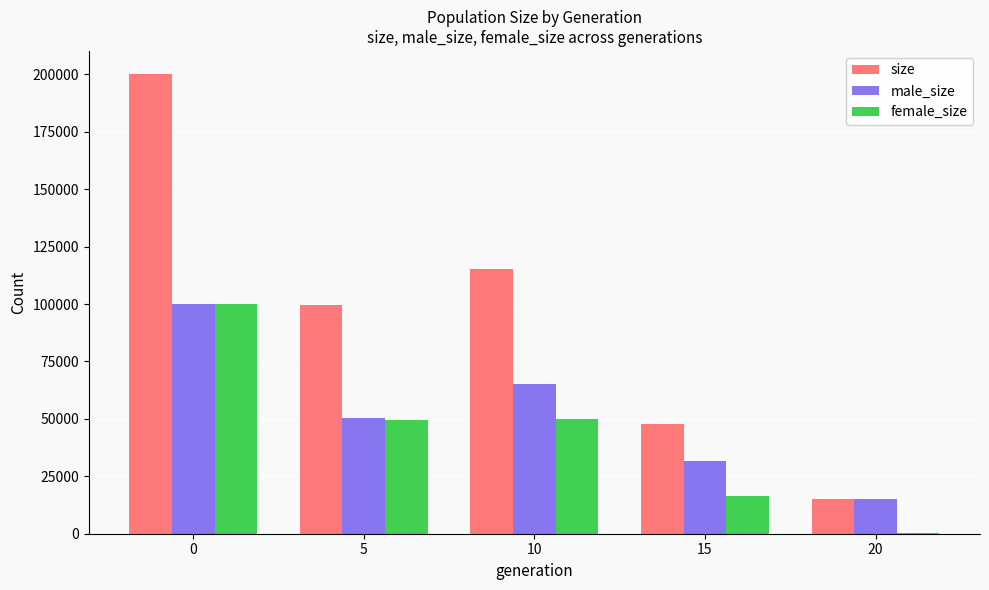

Between 10 and 15, which series saw the biggest shift?

size